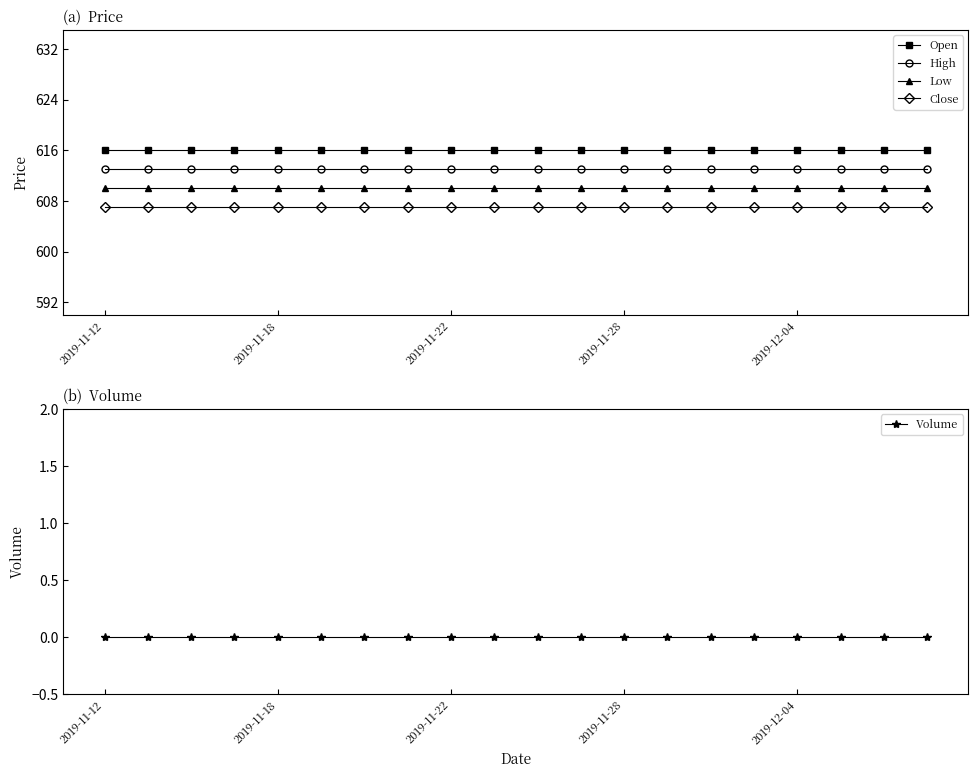

At how many categories does at least one series exceed 599?

20